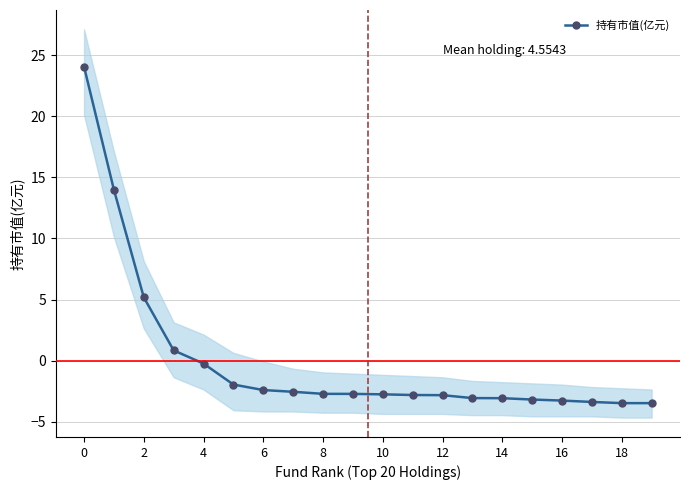

How many values exceed -2?

6